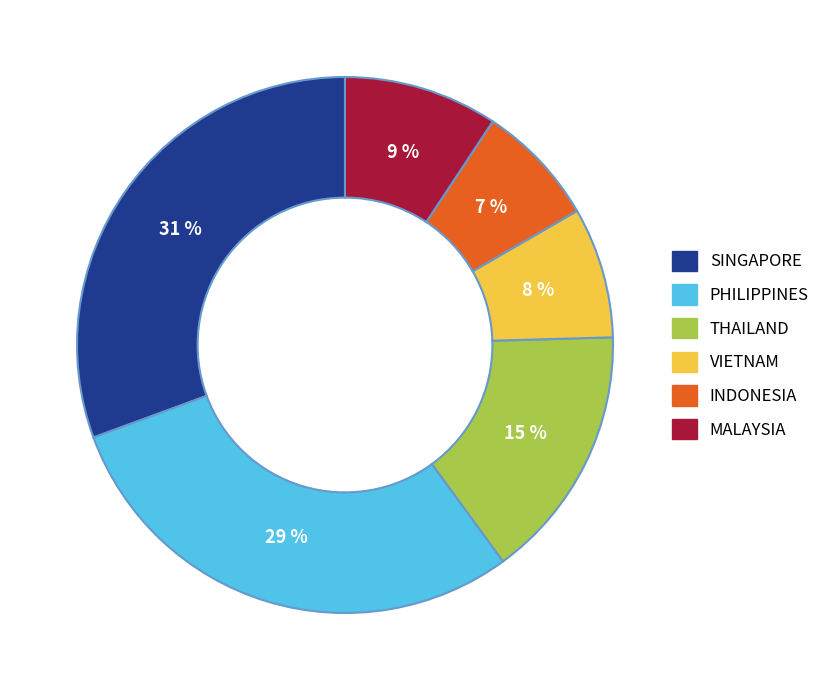

Which category has the smallest portion of the pie?

INDONESIA